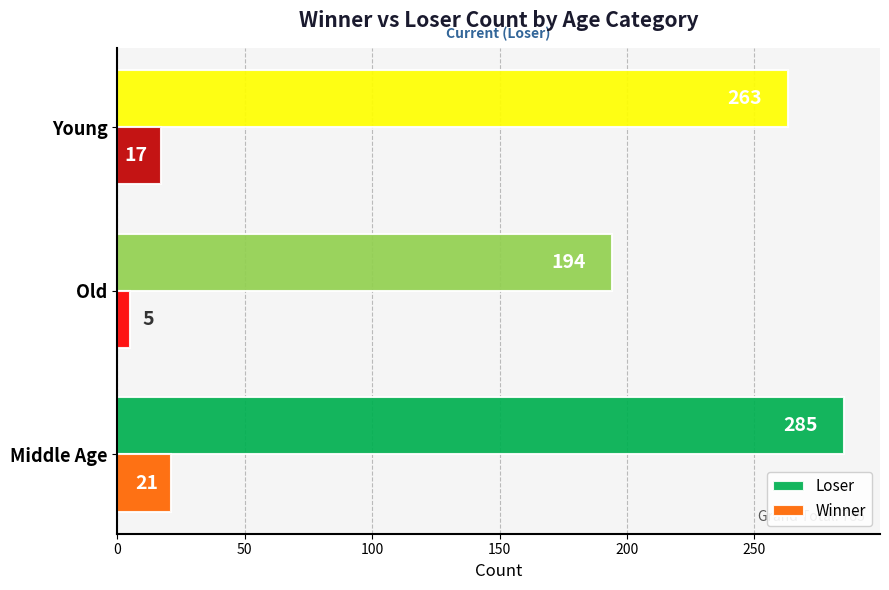

List the labels in order of Loser value, largest first.

Middle Age, Young, Old